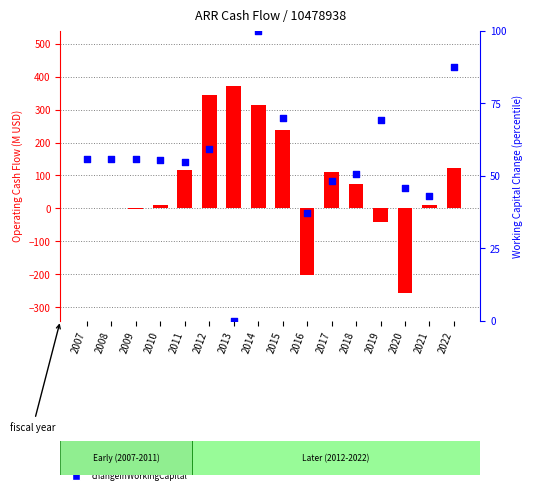

Which series has the largest total across all categories?

netCashProvidedByOperatingActivities